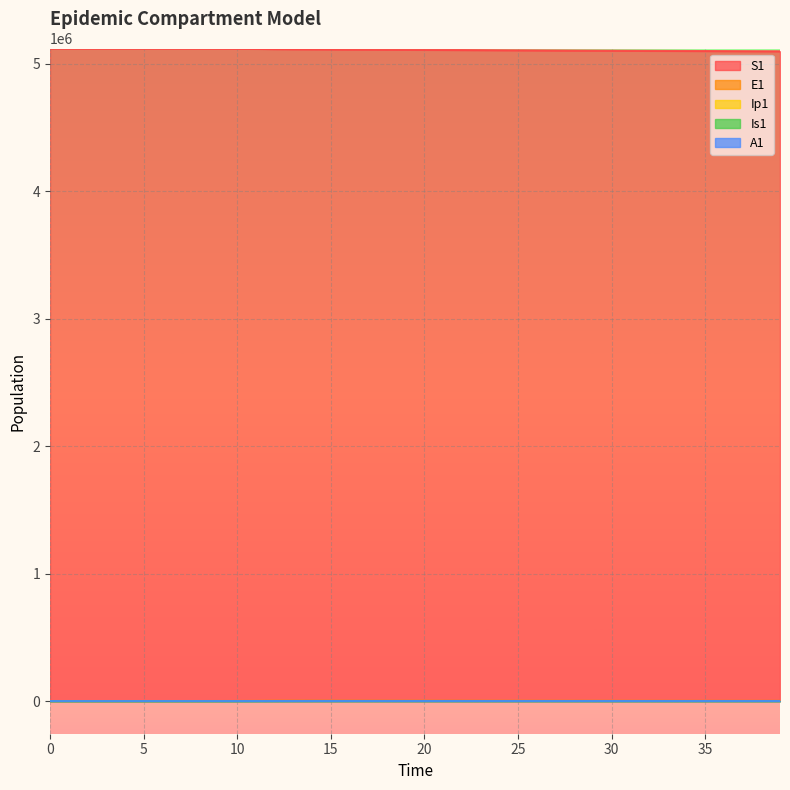

Rank the categories by Is1 value from lowest to highest.

2, 1, 0, 3, 4, 5, 6, 7, 8, 9, 10, 11, 12, 39, 38, 37, 36, 35, 34, 33, 32, 31, 30, 29, 13, 28, 27, 26, 25, 24, 23, 22, 14, 21, 20, 19, 18, 15, 17, 16